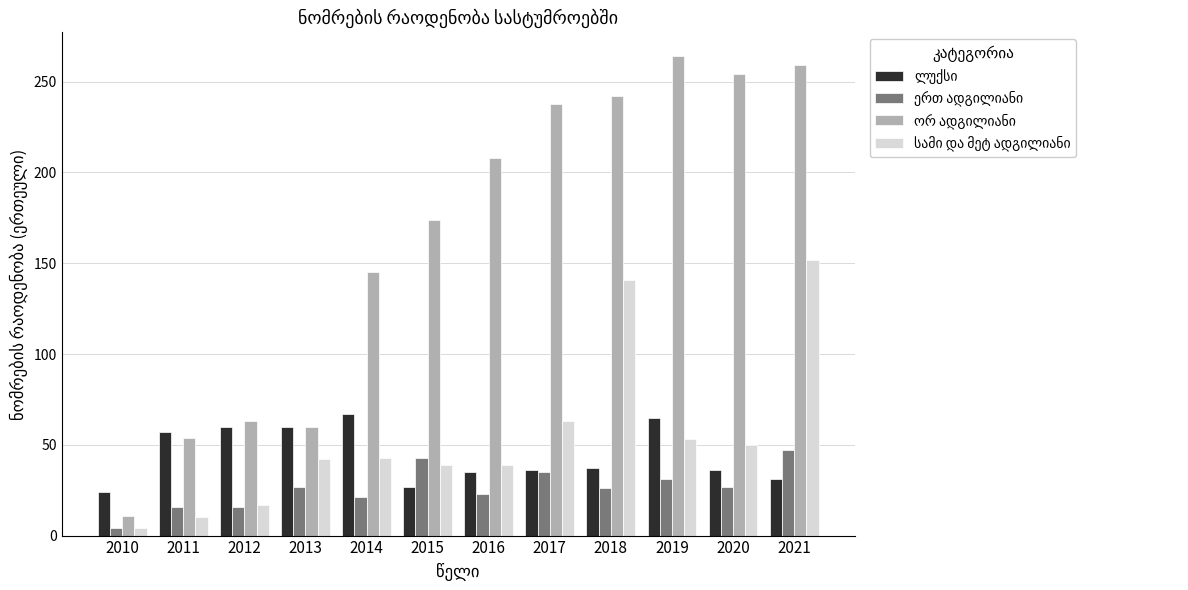

What is the maximum value shown in the chart?

264